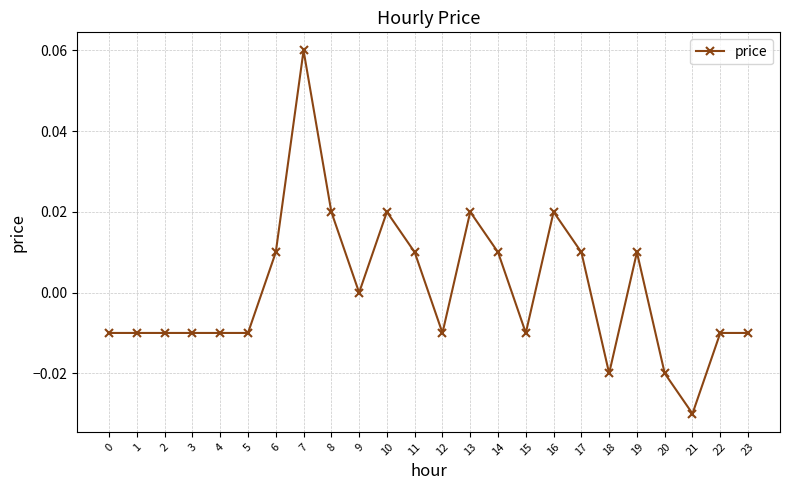

True or false: there are more than 0 points higher than both neighbors.

True